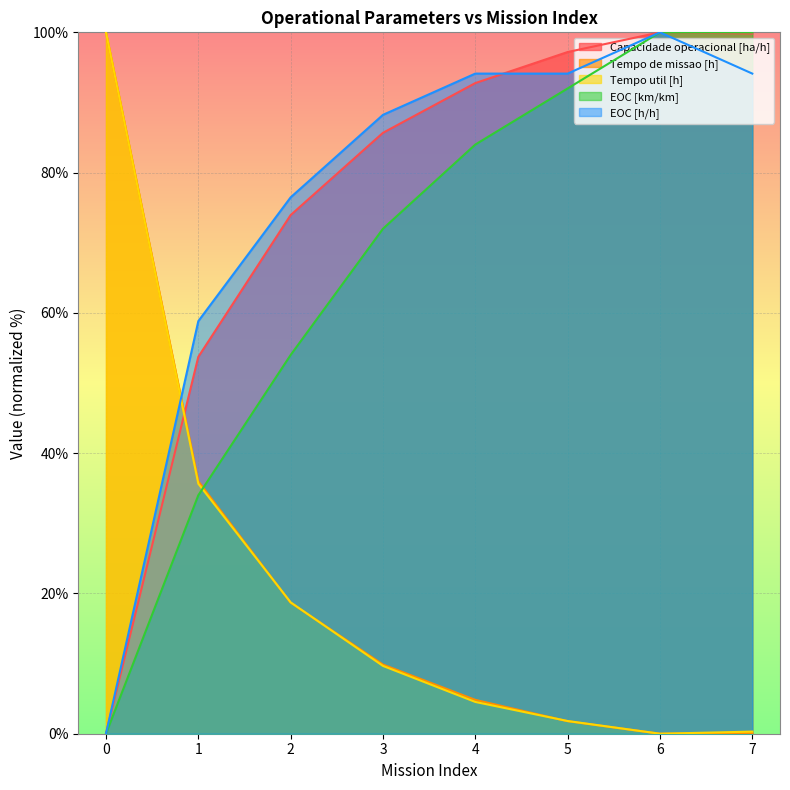

Reading left to right, what are all the values shown in this chart?

Capacidade operacional [ha/h]: 0=0.0	1=53.7	2=73.9	3=85.7	4=92.8	5=97.2	6=100.0	7=99.8
Tempo de missao [h]: 0=100.0	1=36.0	2=18.7	3=9.9	4=4.8	5=1.8	6=0.0	7=0.1
Tempo util [h]: 0=100.0	1=35.6	2=18.7	3=9.7	4=4.5	5=1.8	6=0.0	7=0.3
EOC [km/km]: 0=0.0	1=34.0	2=54.0	3=72.0	4=84.0	5=92.0	6=100.0	7=100.0
EOC [h/h]: 0=0.0	1=58.8	2=76.5	3=88.2	4=94.1	5=94.1	6=100.0	7=94.1